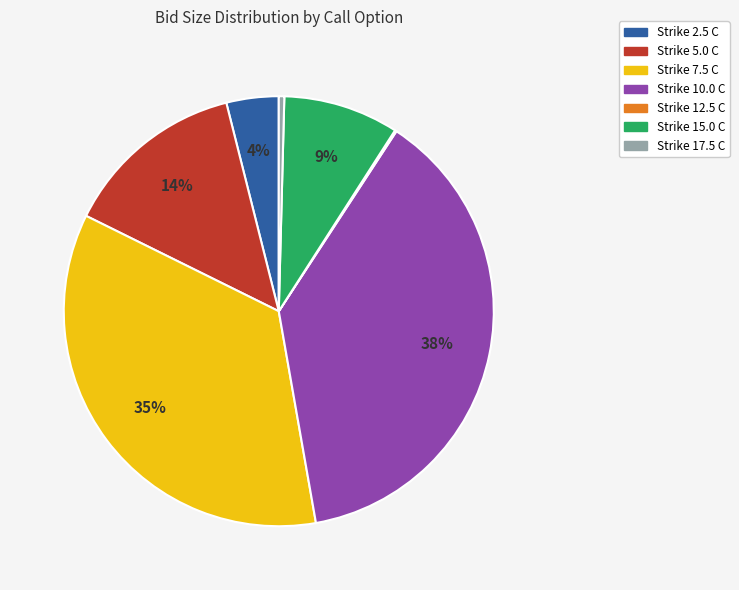

To the nearest percent, what is the average slice percentage?

14%